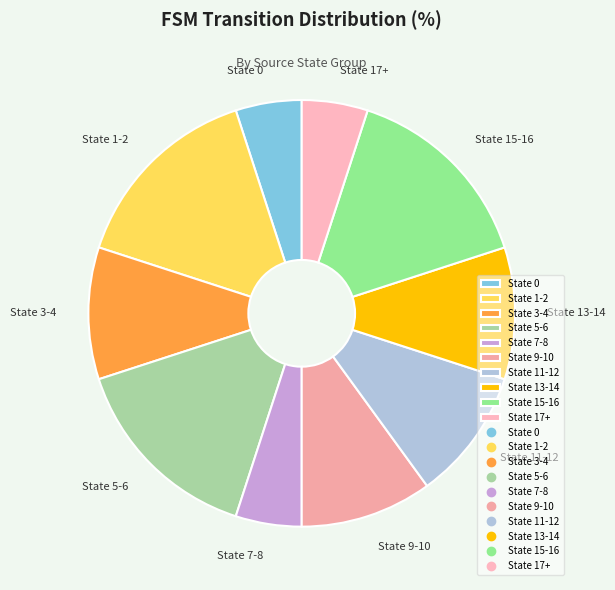

Count the number of slices in the pie.

10